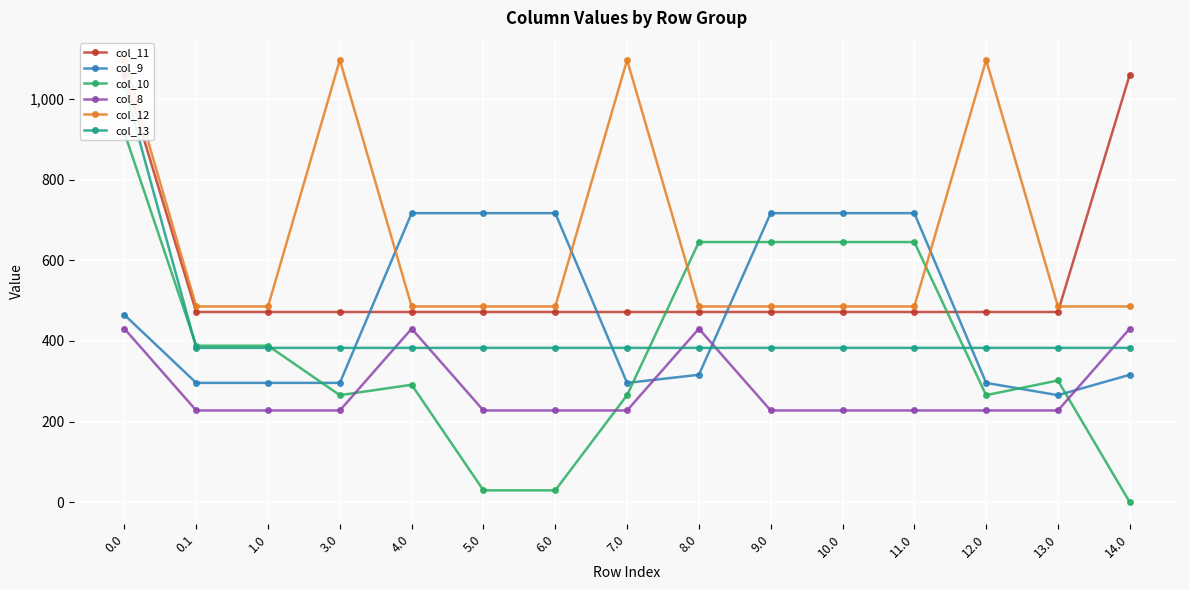

What is the label of the 2nd point from the right?

13.0